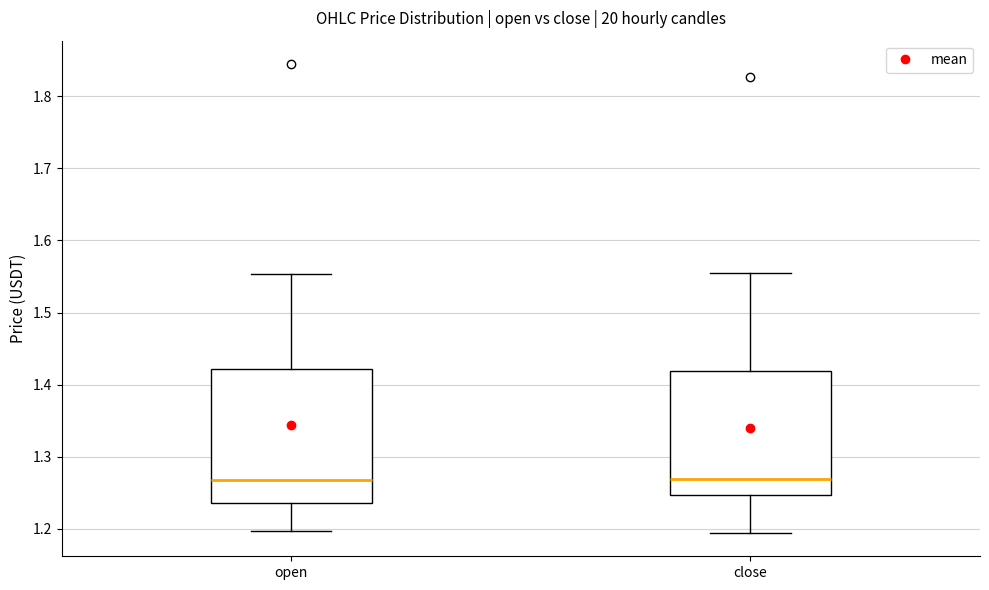

Which box is the tallest, from its lower edge to its upper edge?

open